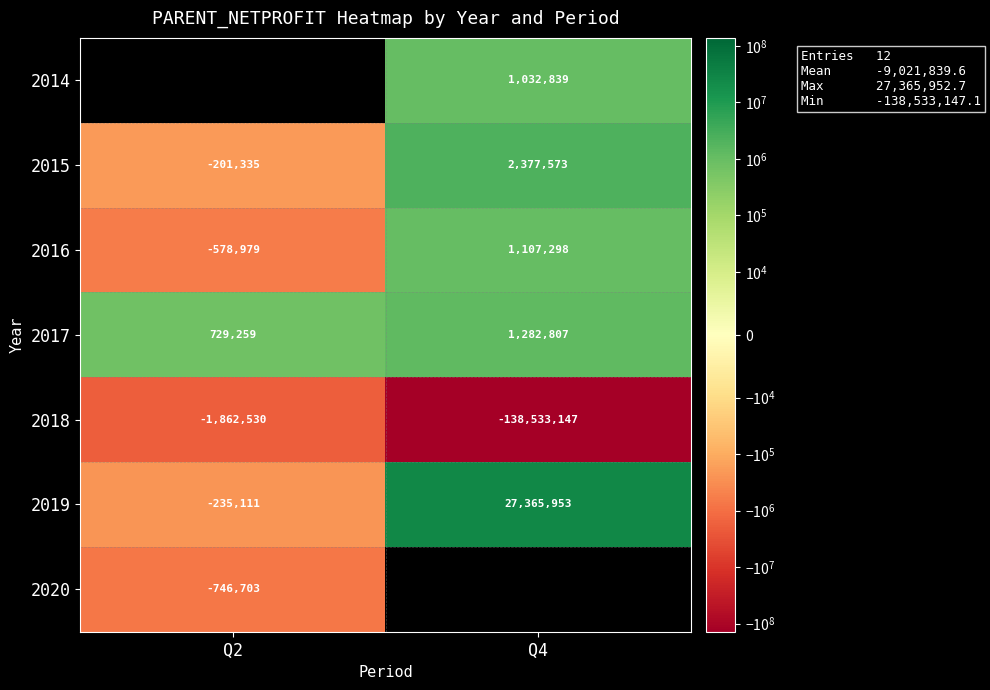

Is the value of 2019 at Q4 greater than the value of 2017 at Q4?

Yes